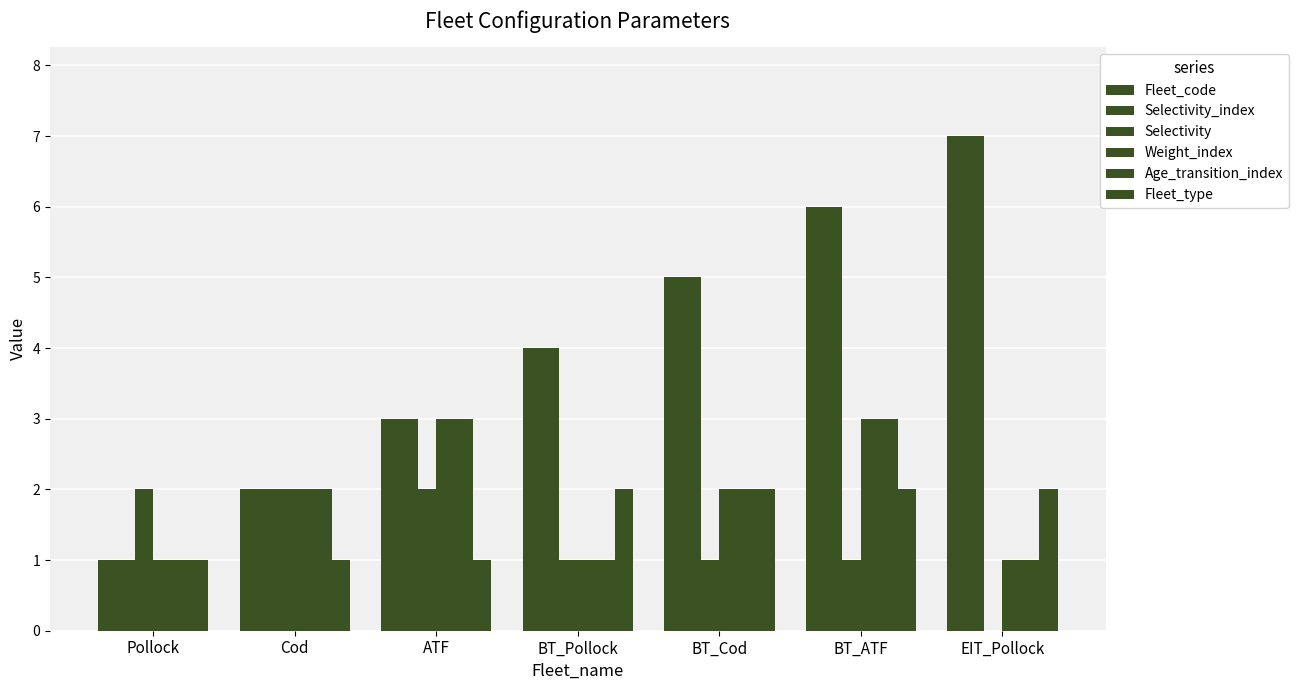

The value of Fleet_type at ATF is 1. True or false?

False